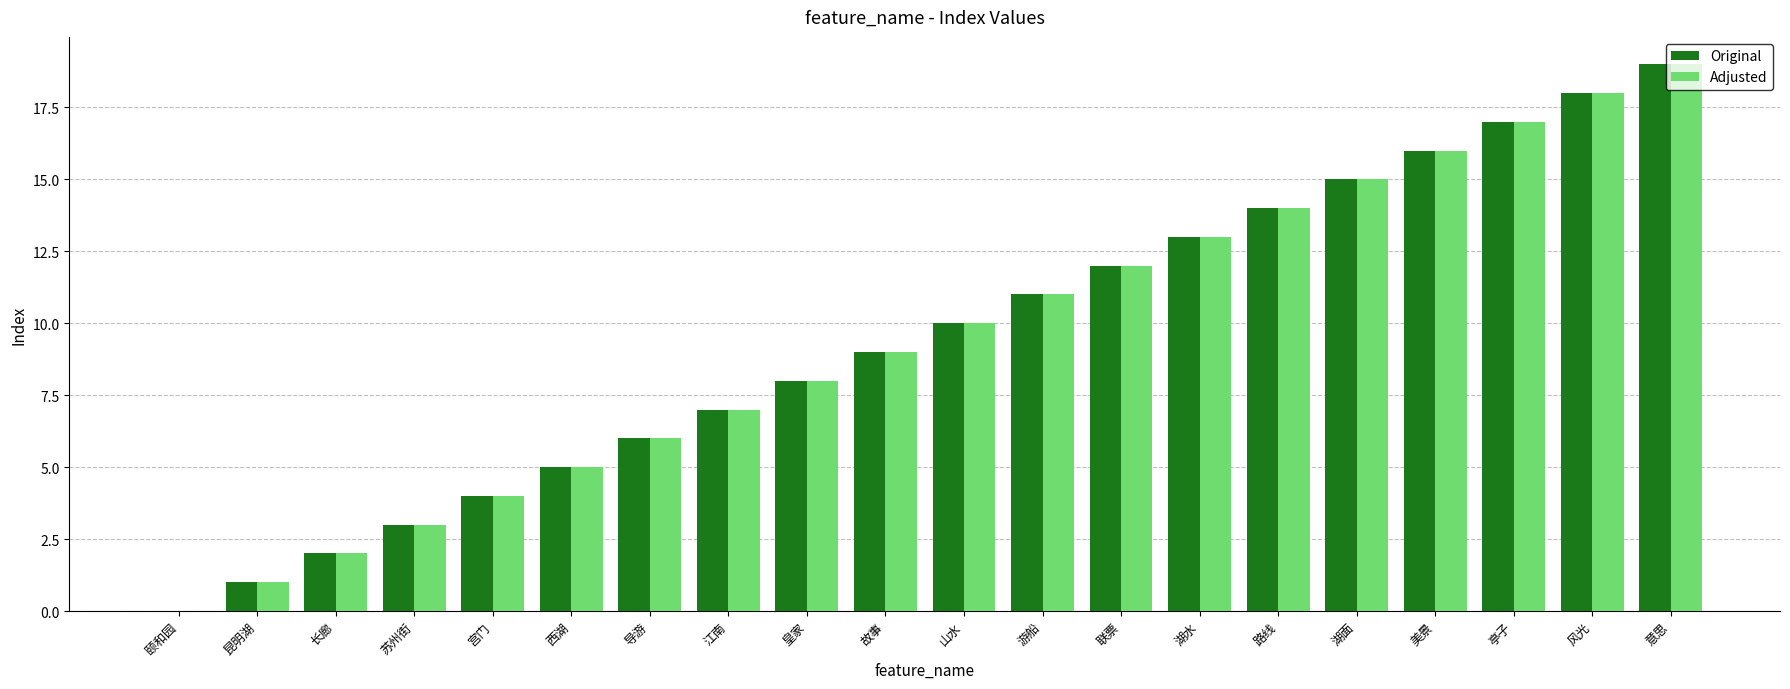

The Original series shows 4 at 美景. True or false?

False